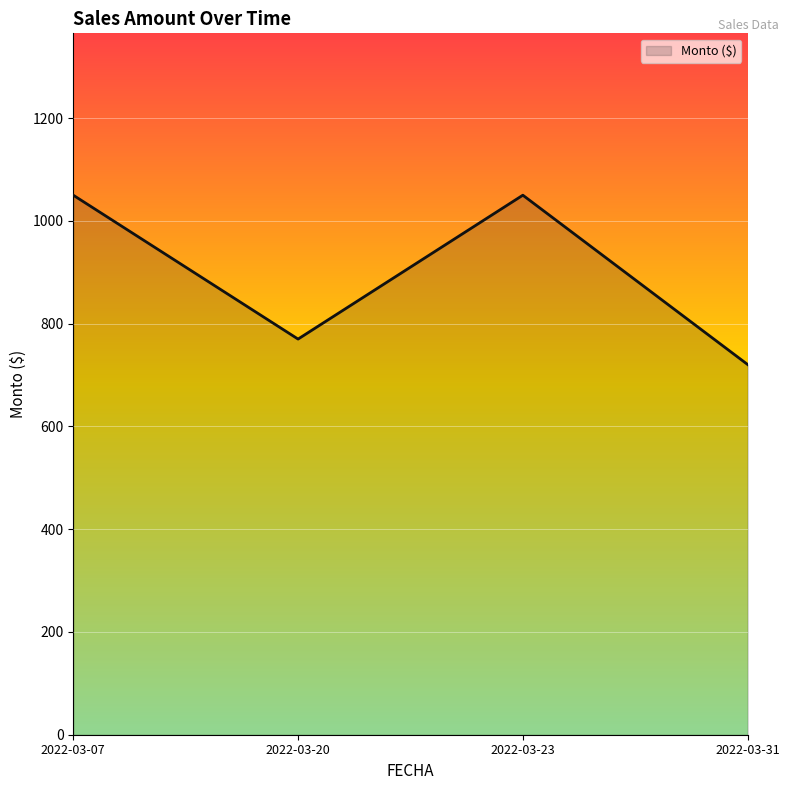

What is the change in value from 2022-03-20 to 2022-03-31?

-49.5